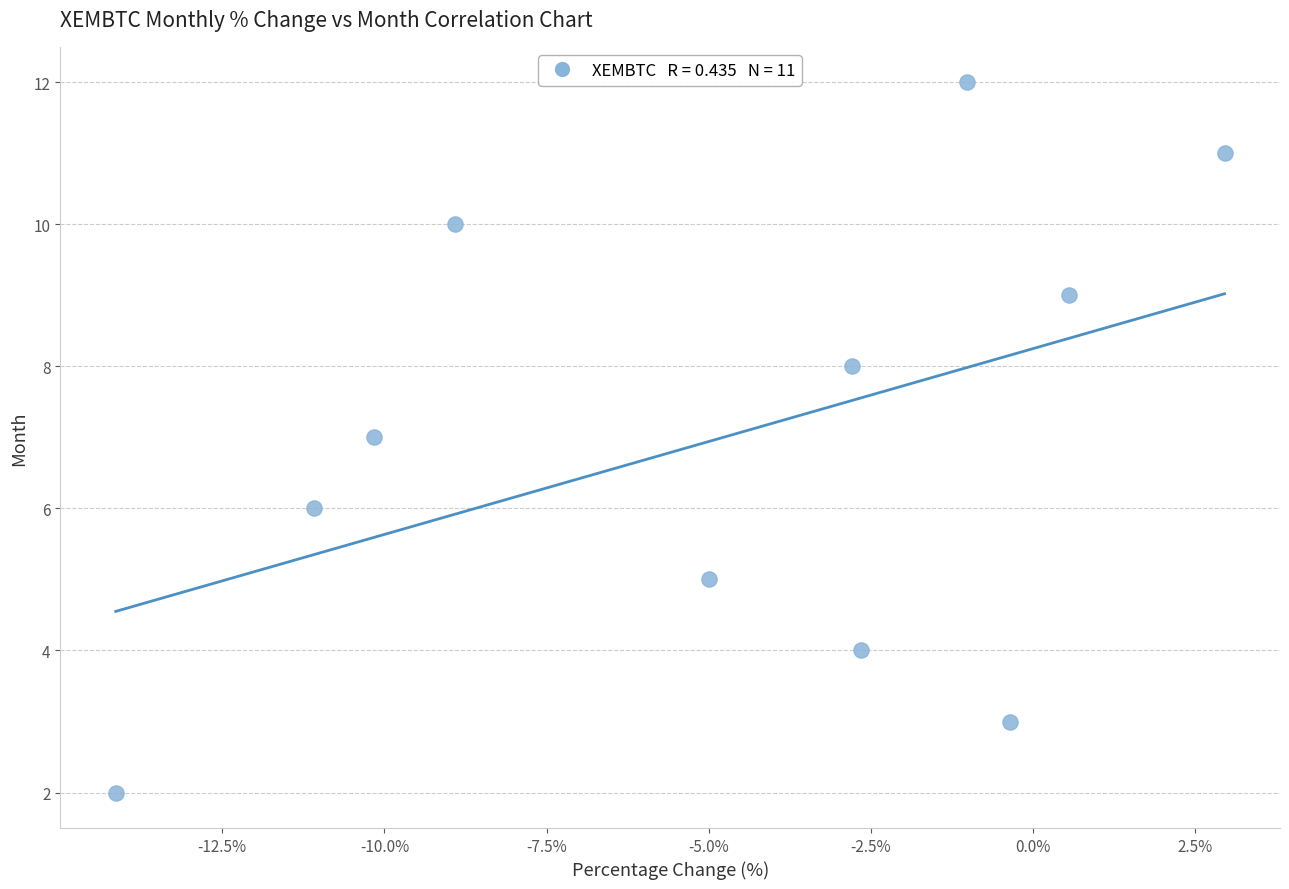

What is the average Y value?

7